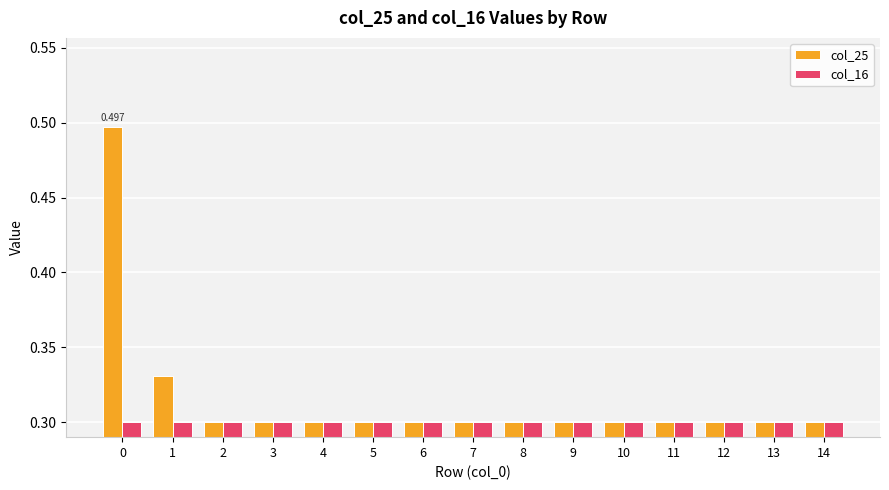

Does the chart contain stacked bars?

No